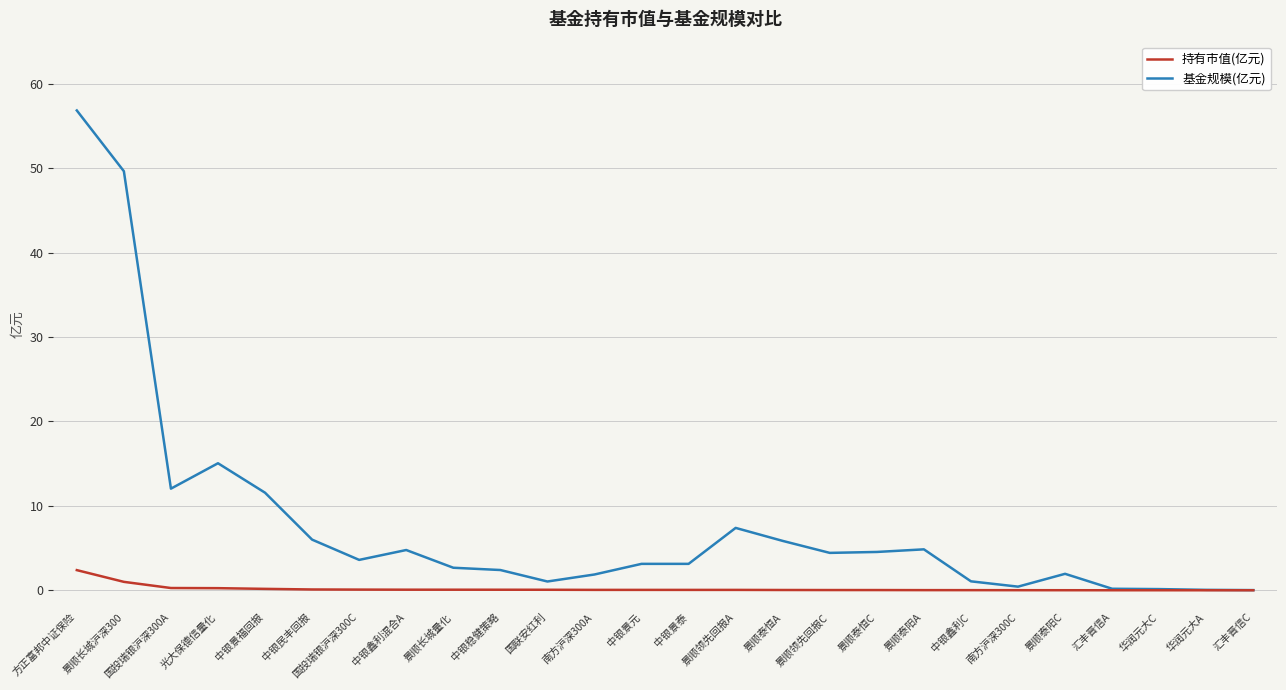

Which series has the largest total across all categories?

基金规模(亿元)